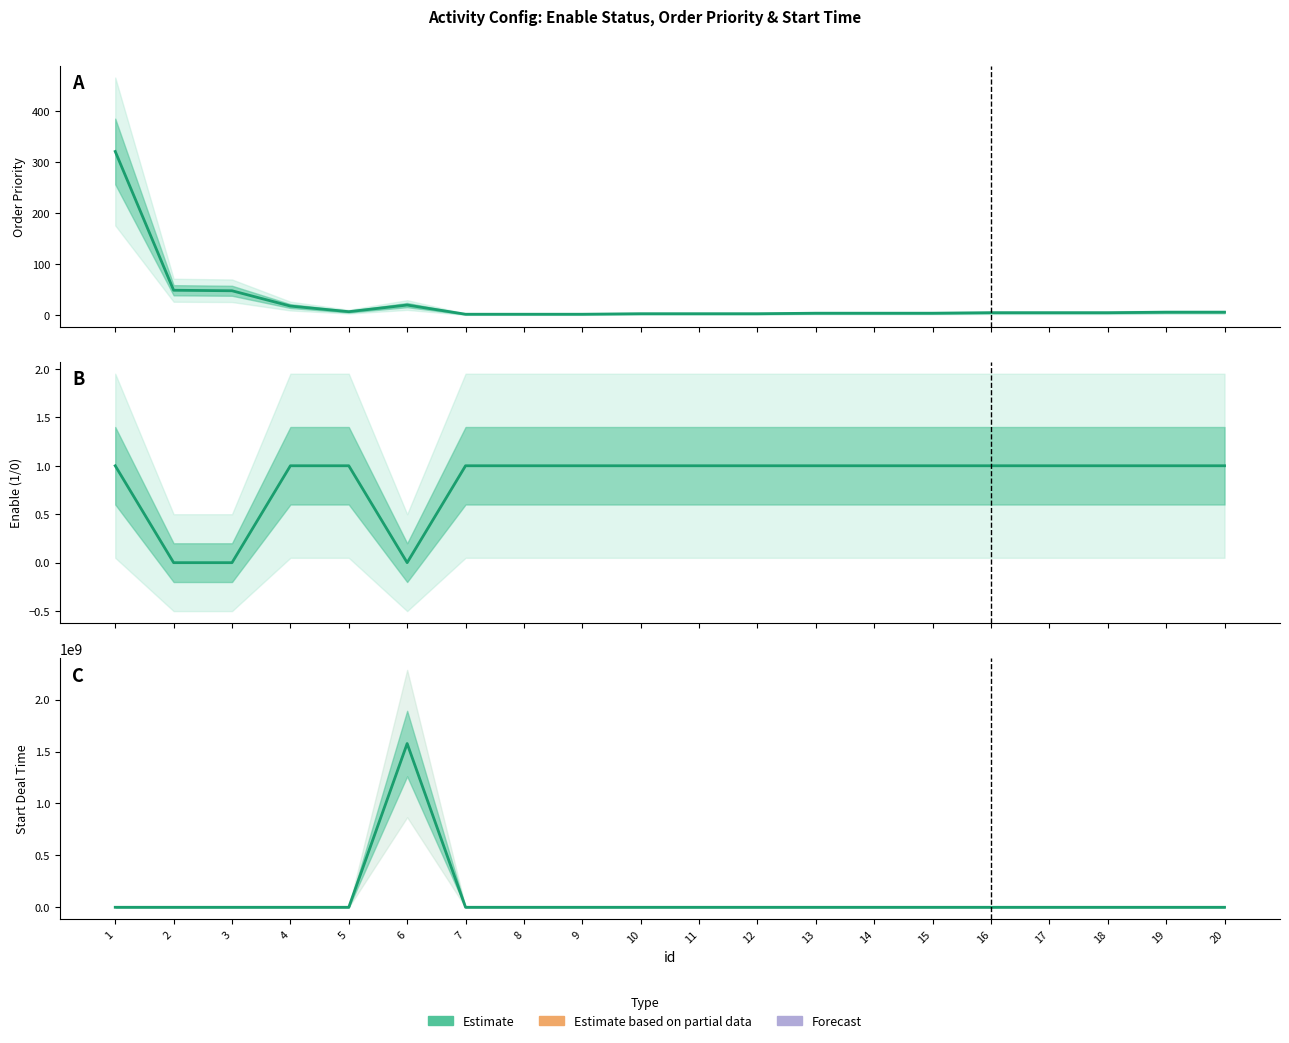

The start_deal_time series shows 0 at 17. True or false?

True